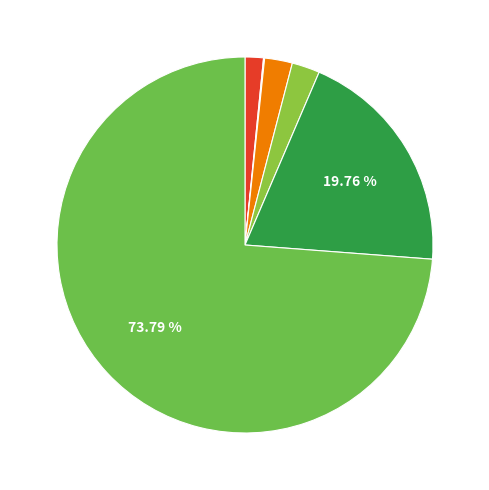

Count the number of slices in the pie.

6